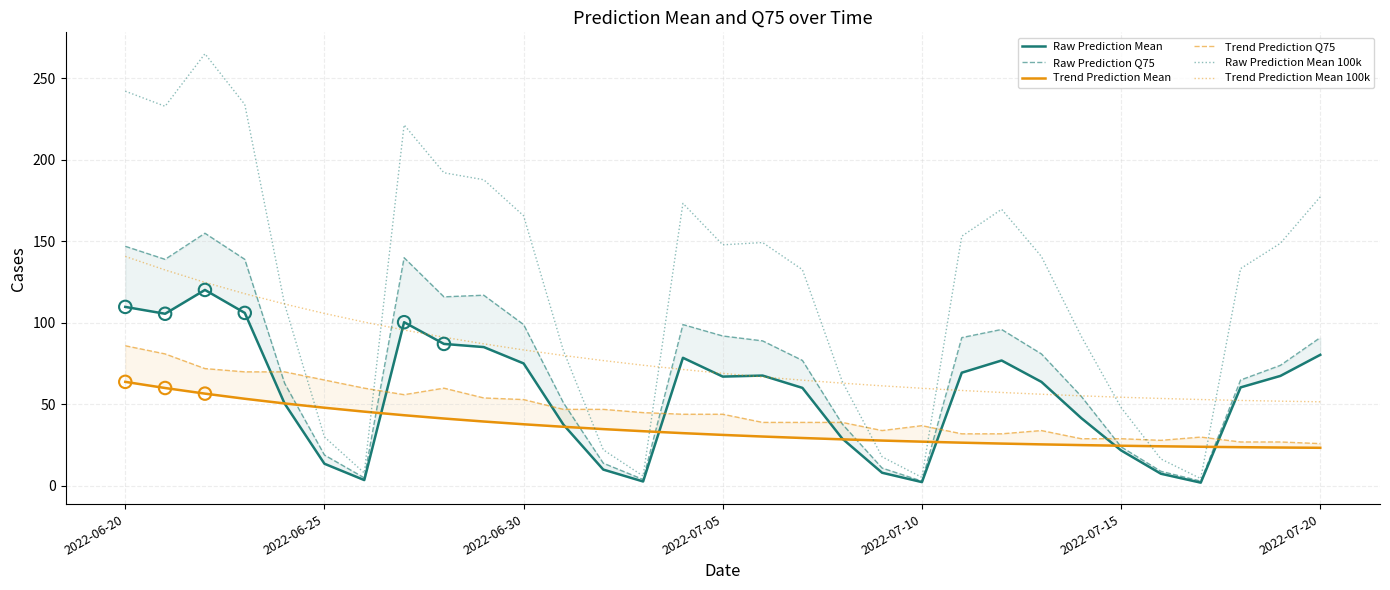

Which series has the widest spread of Y values?

Raw Prediction Mean 100k